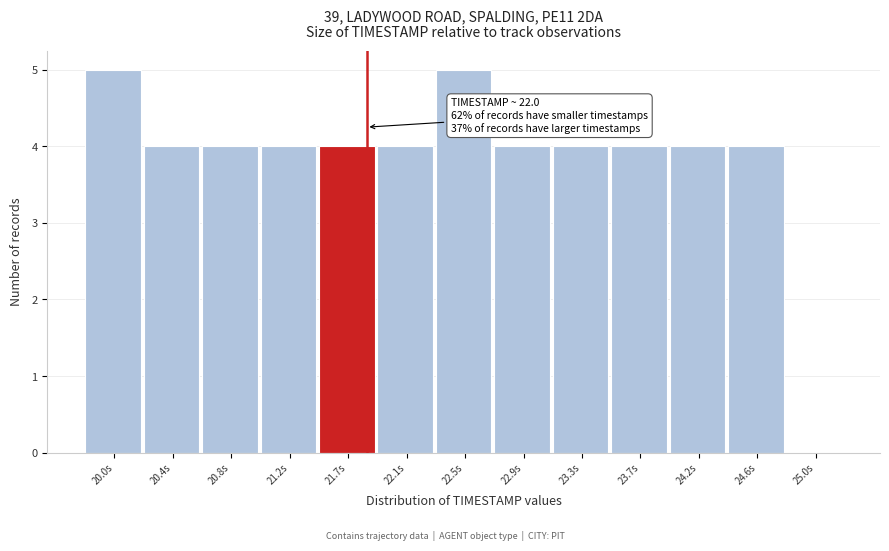

Reading left to right, what are all the values shown in this chart?

20.0s=5	20.4s=4	20.8s=4	21.2s=4	21.7s=4	22.1s=4	22.5s=5	22.9s=4	23.3s=4	23.7s=4	24.2s=4	24.6s=4	25.0s=0